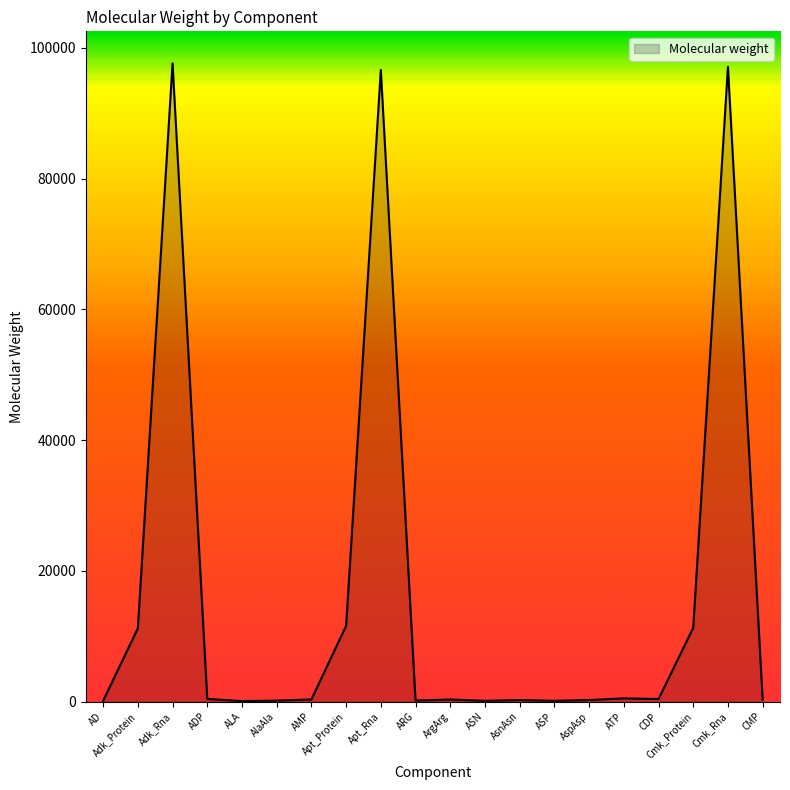

What is the sum of all values?

329079.0